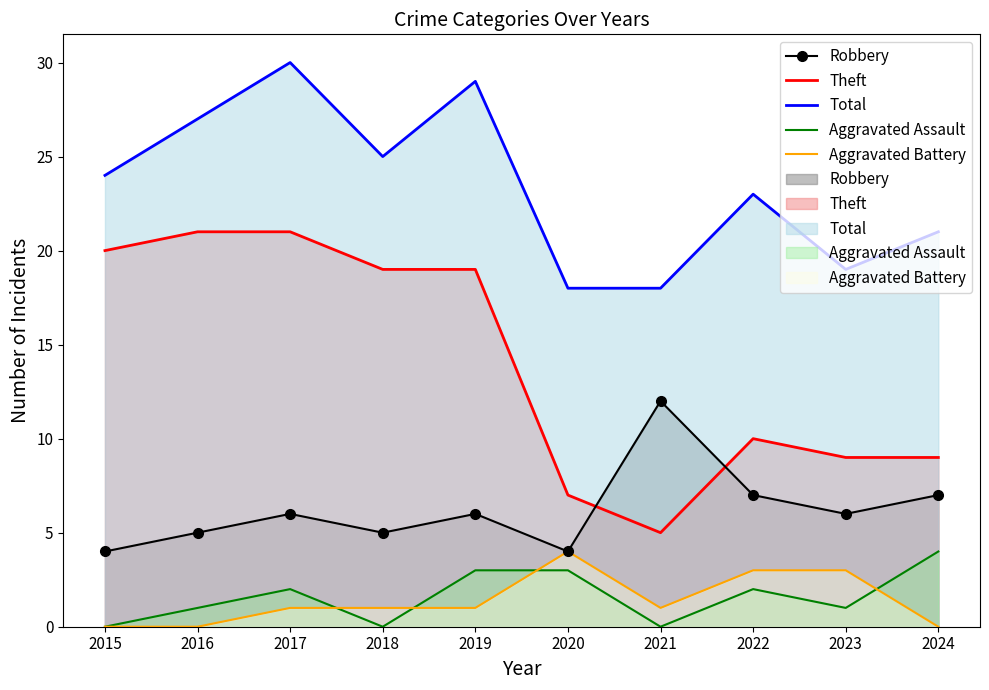

What is the difference between the maximum and minimum values in the Aggravated Assault series?

4